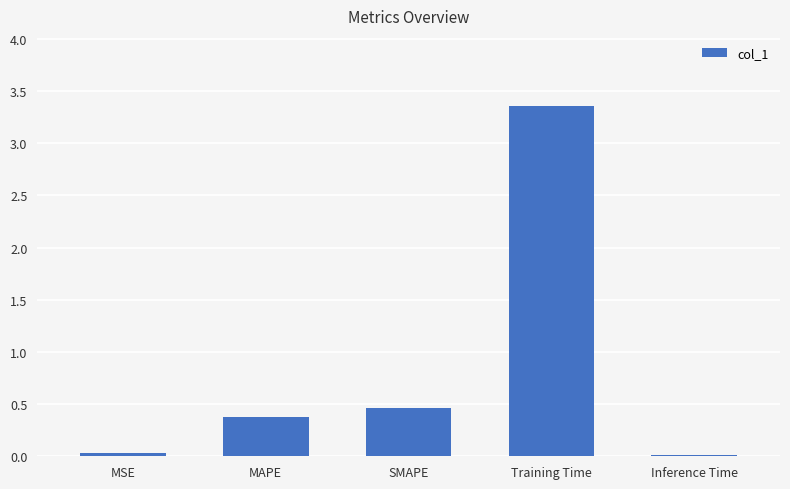

What is the difference between the maximum and minimum values?

3.3